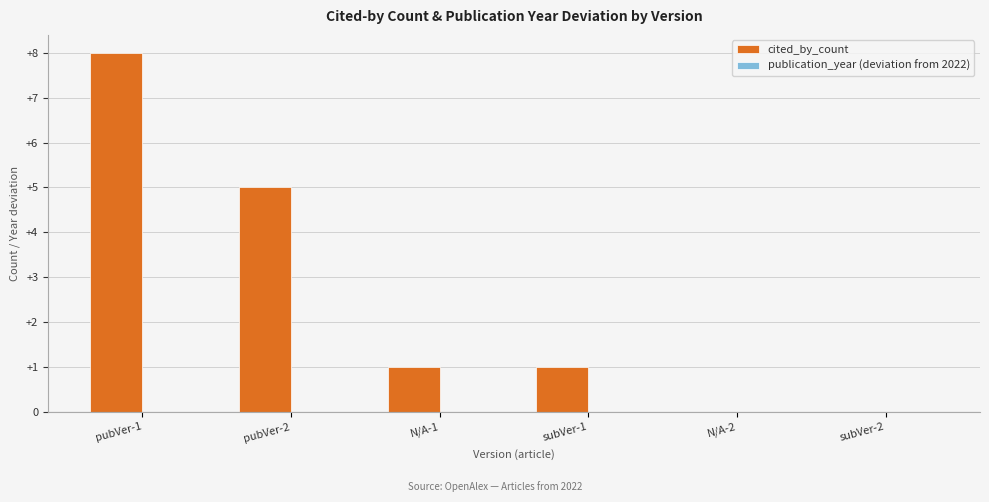

At which label is the value closest to 4?

pubVer-2